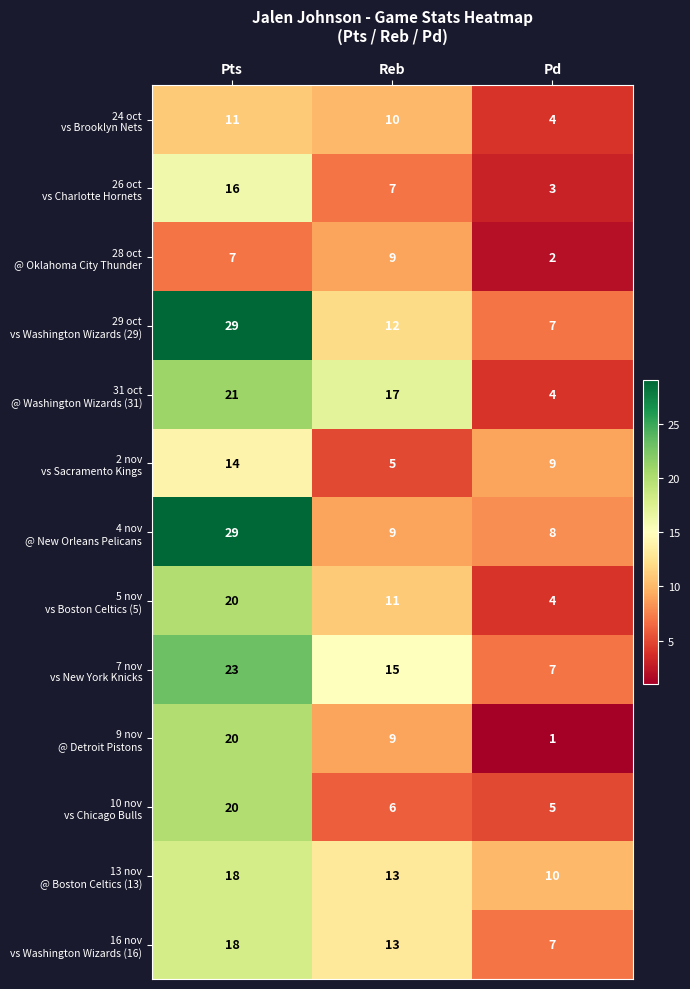

What is the spread (max minus min) of values at Pd?

9